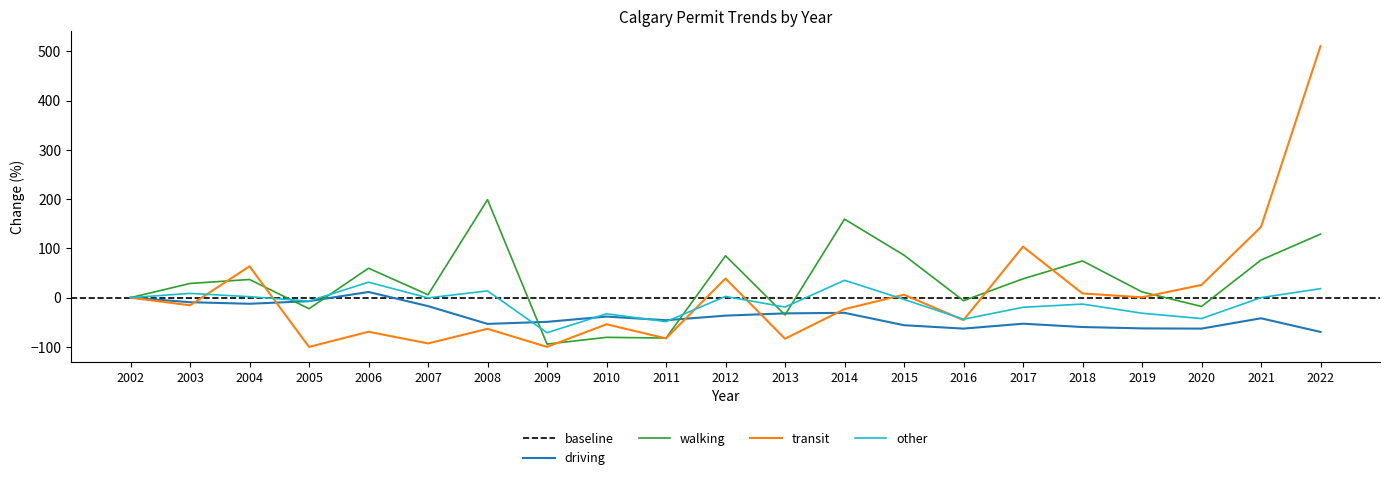

Is it true that YTD APT RENTAL equals 4.5 at 2018?

False